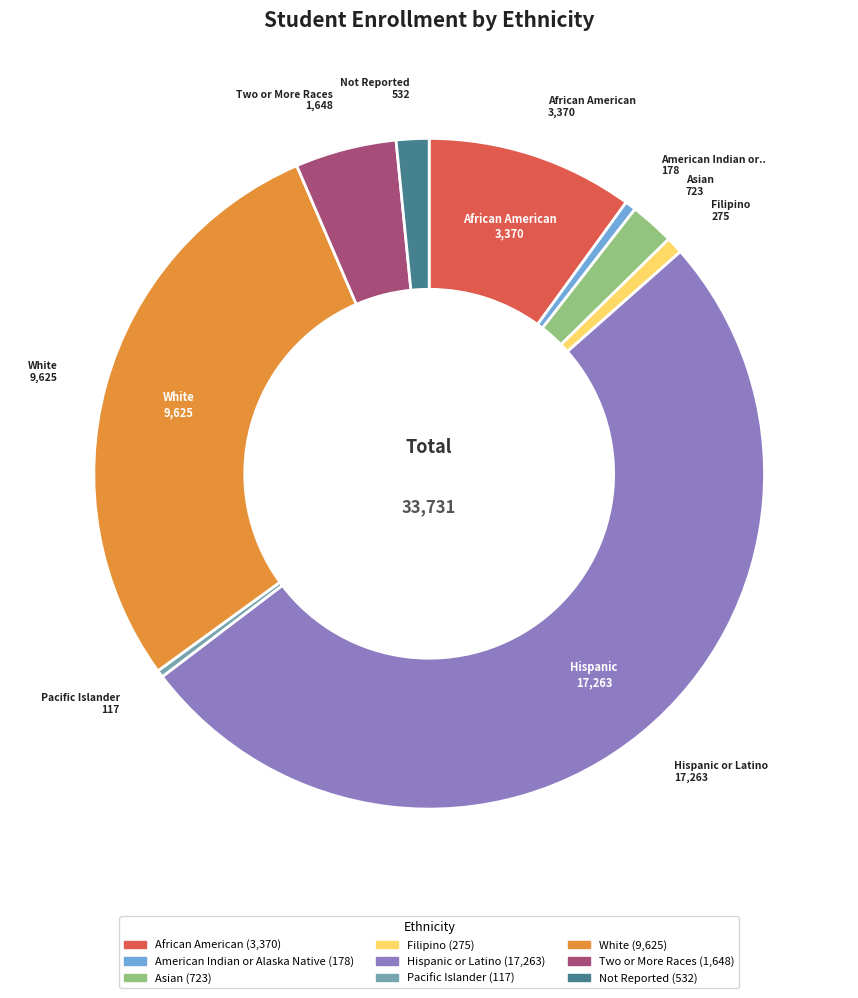

The Pacific Islander slice represents 8% of the pie. True or false?

False